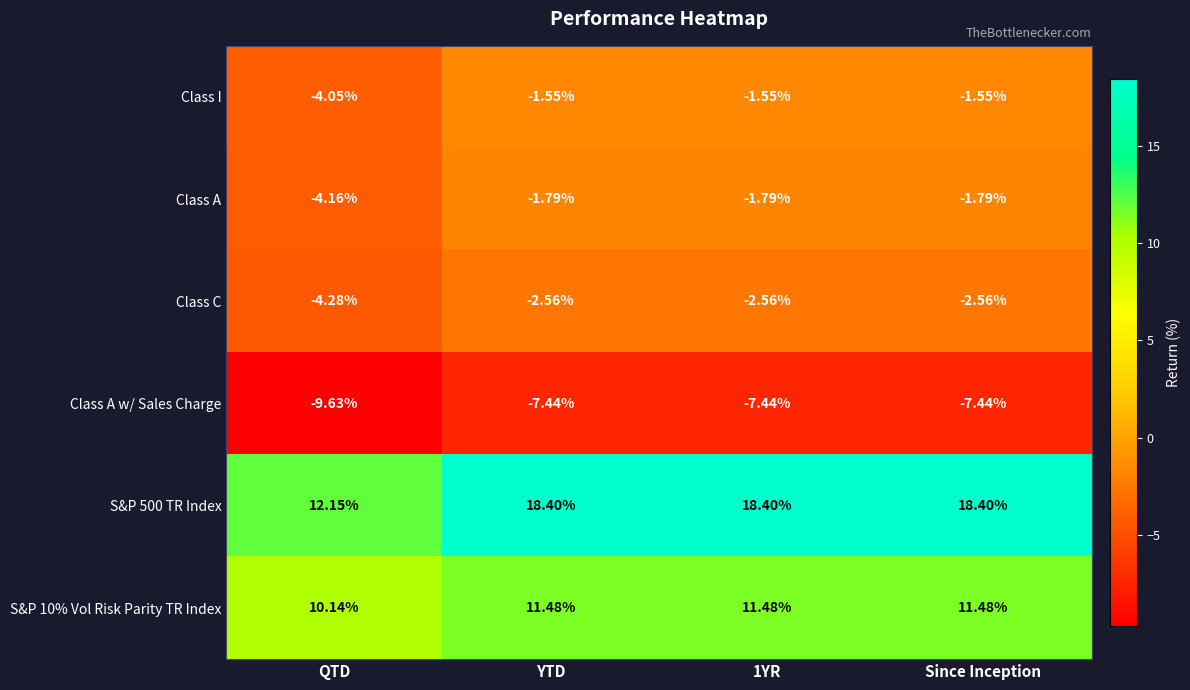

What is the spread (max minus min) of values at 1YR?

25.8